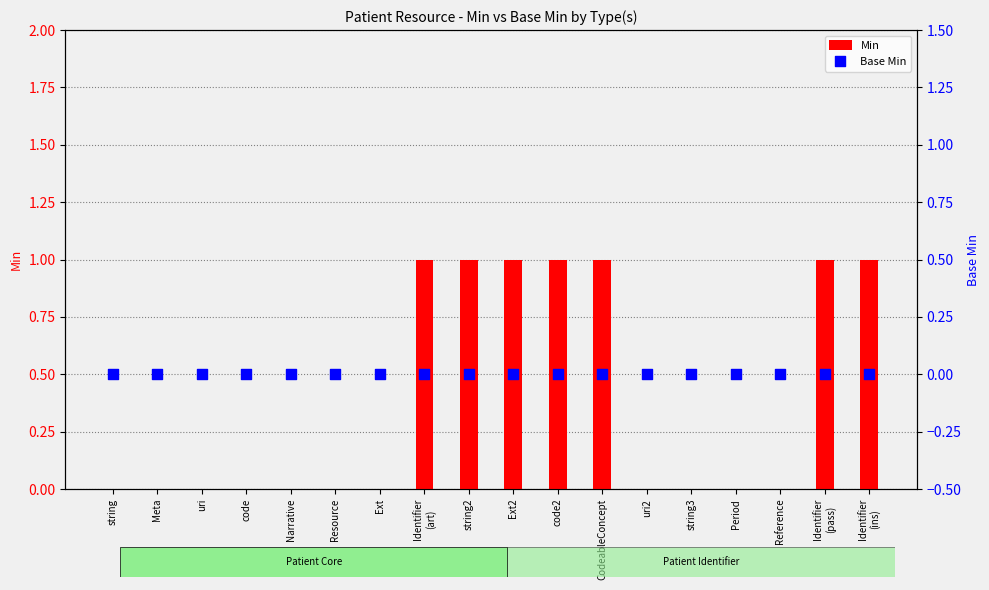

Which series contains the highest Y value?

Min